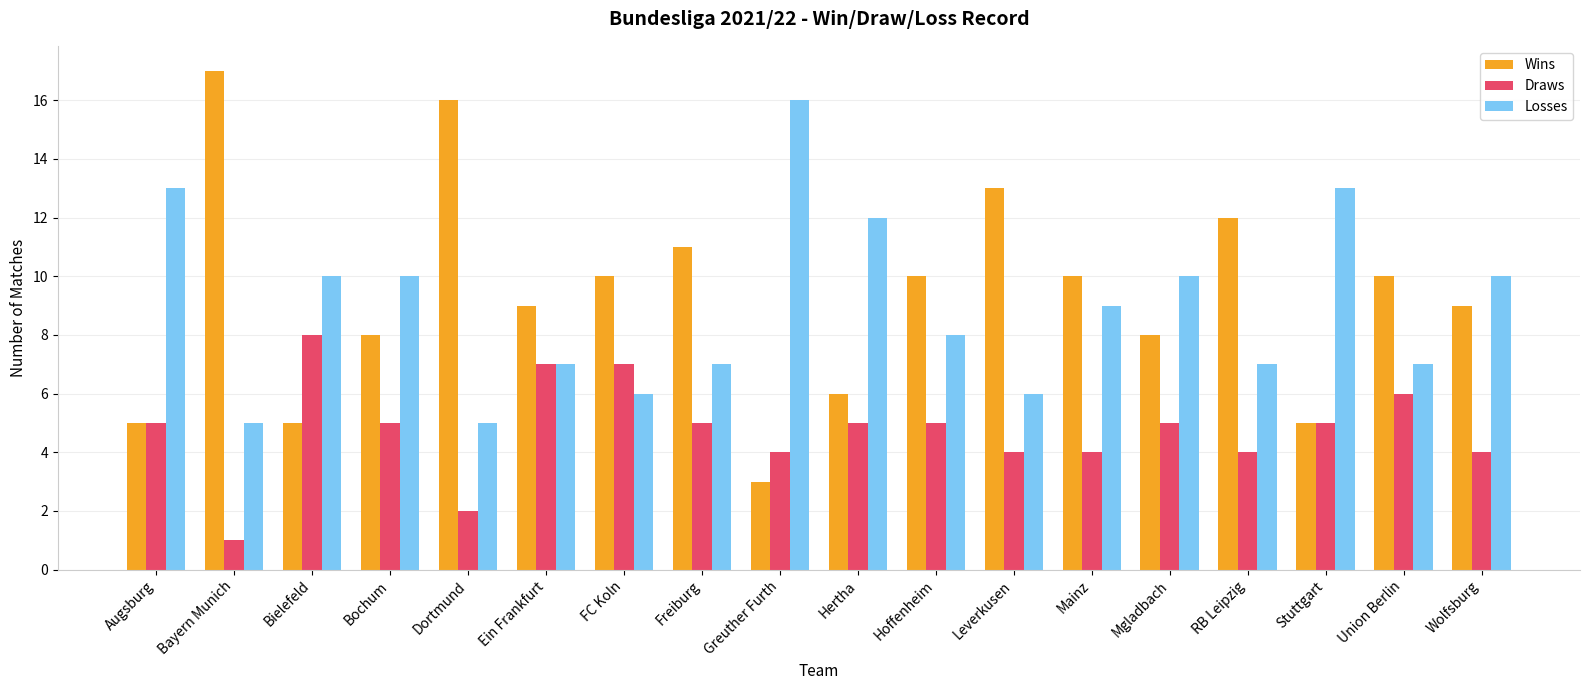

What are all the series names shown in the legend?

Wins, Draws, Losses